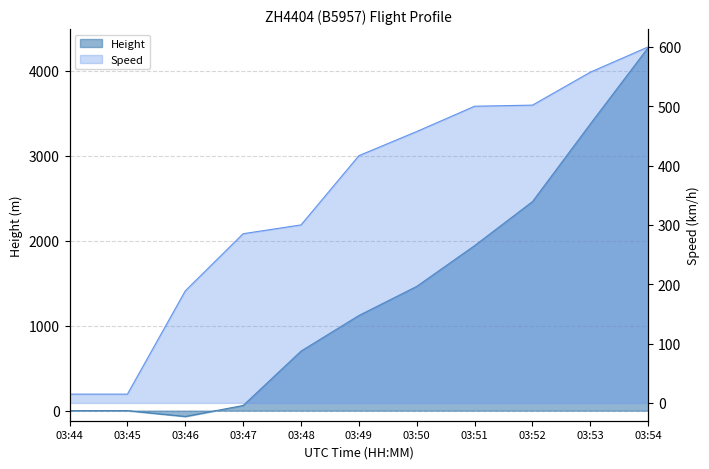

True or false: Speed has more than 1 interior local peaks.

False